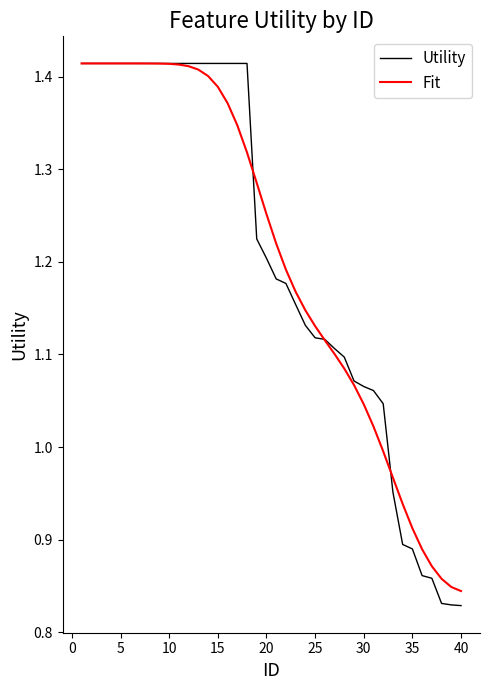

Which series has the largest range (max minus min)?

Utility